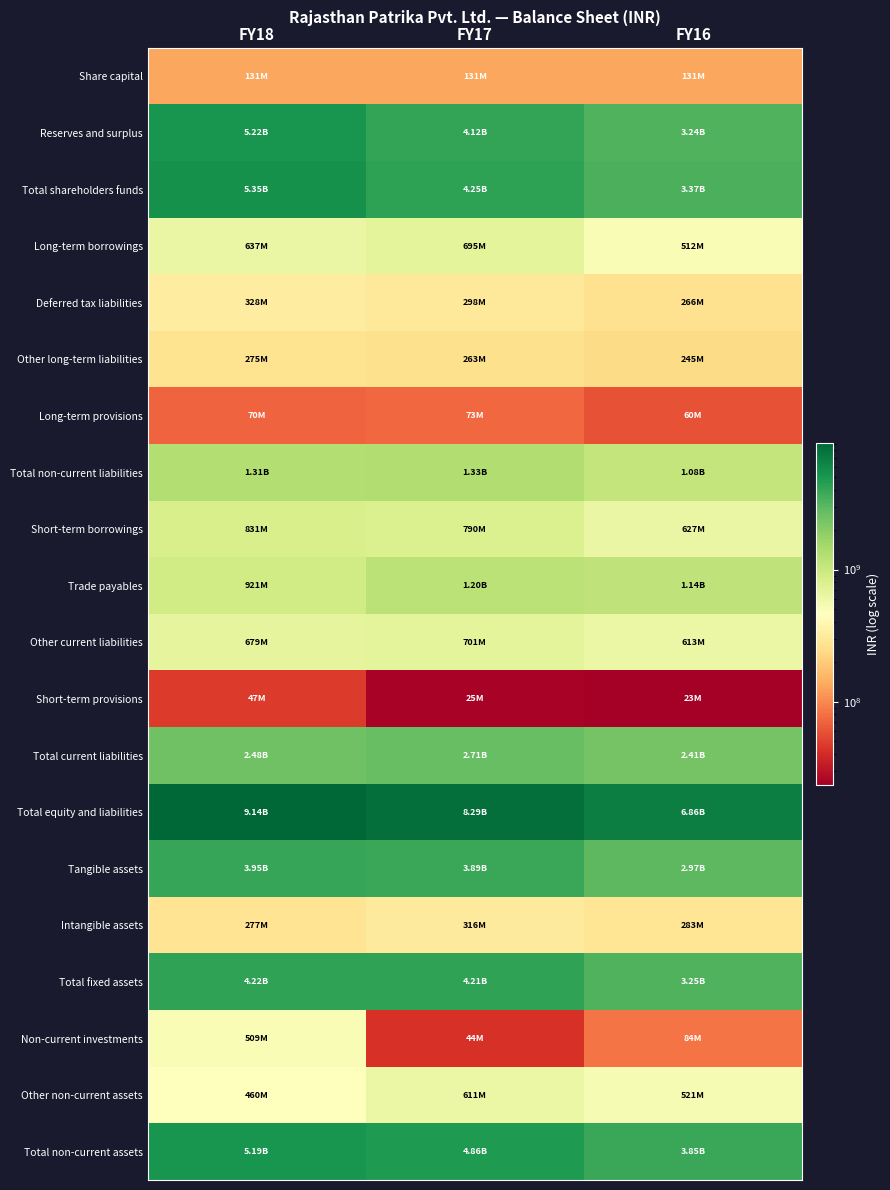

What is the maximum value shown in the chart?

9135444000